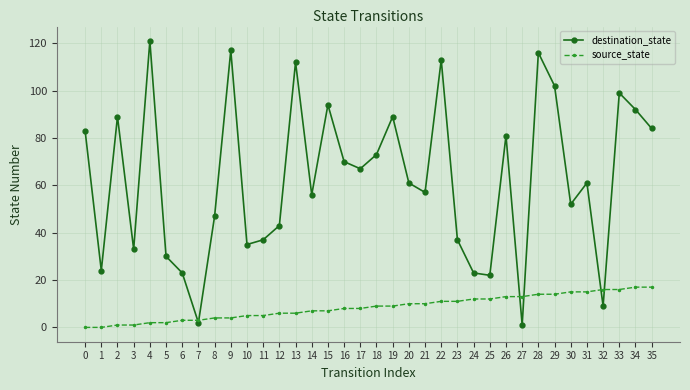

What is the value of the destination_state point at the 9th from the left?

47